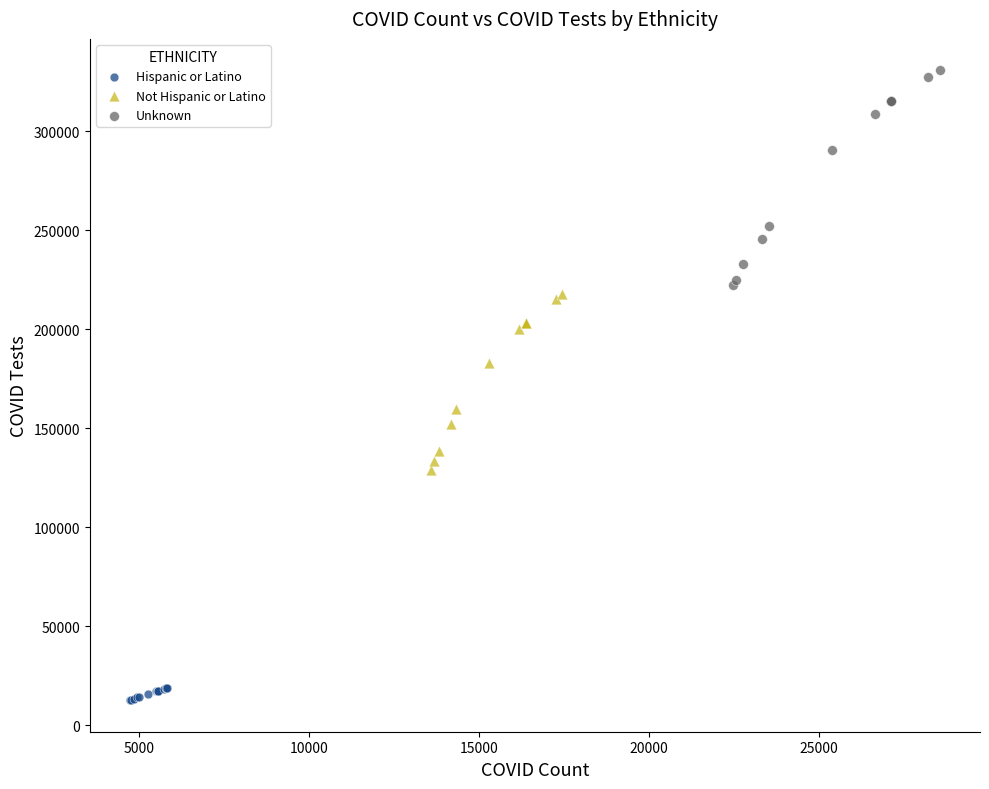

Which series has the largest Y range (max minus min)?

Unknown